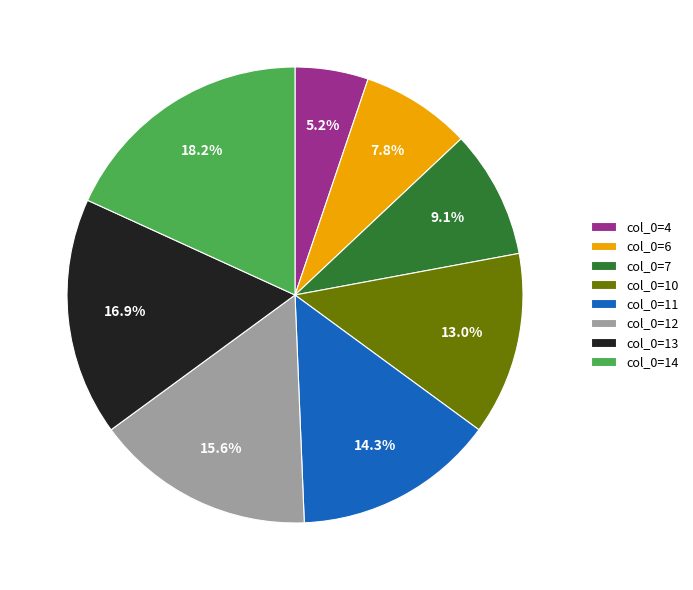

What is the largest slice in the pie chart?

col_0=14